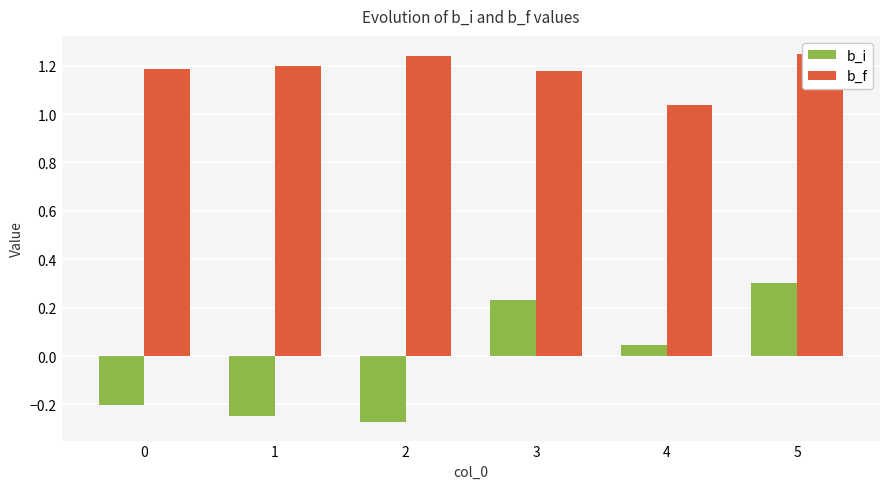

What is the lowest value of the b_i series?

-0.3